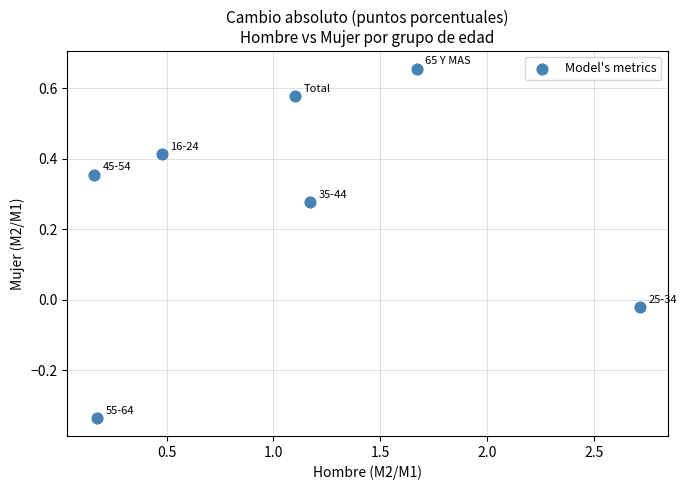

What is the range of Y values (max minus min)?

1.0